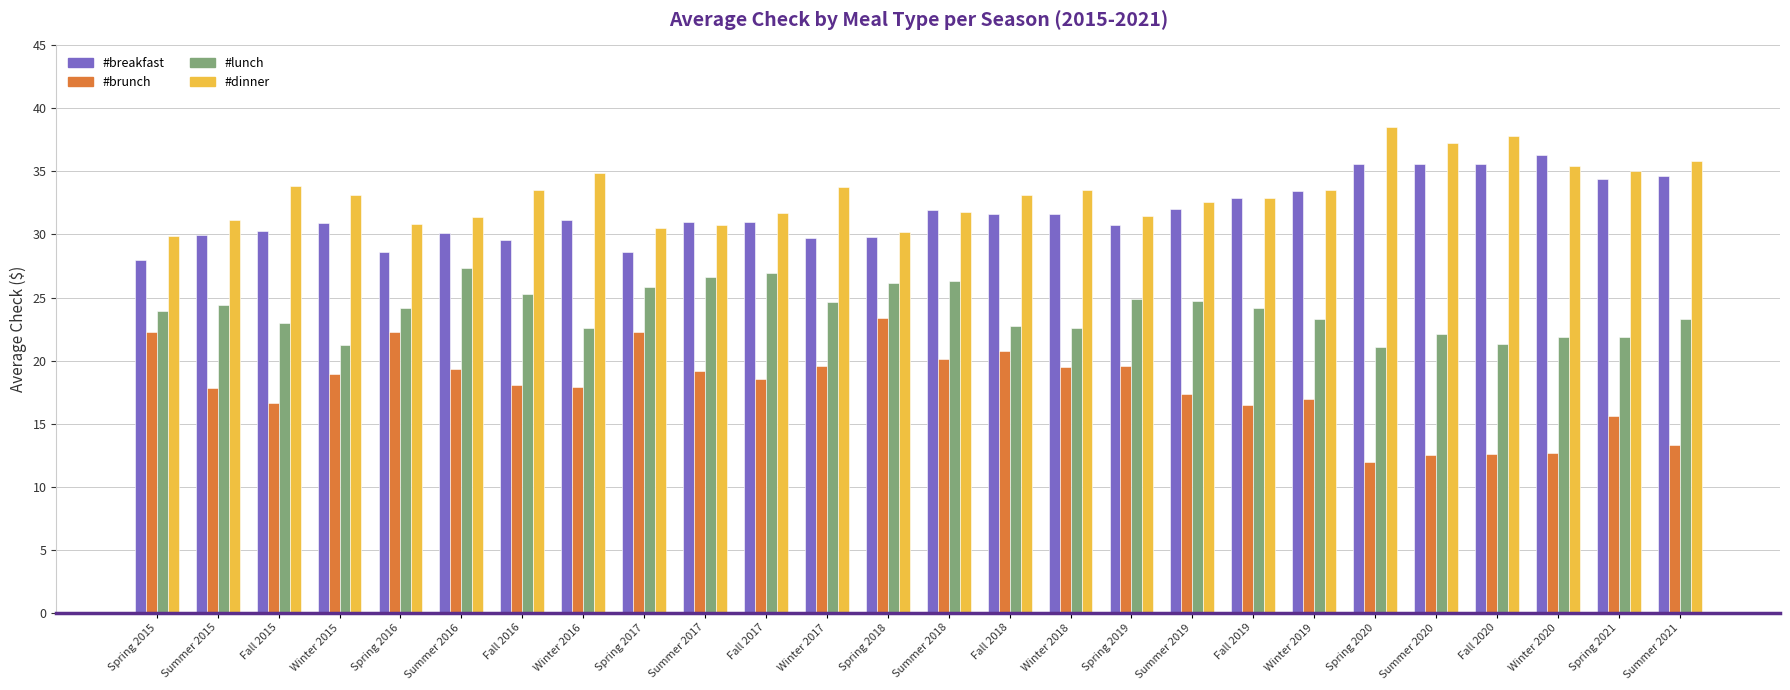

What is the spread (max minus min) of values at Winter 2019?

16.5